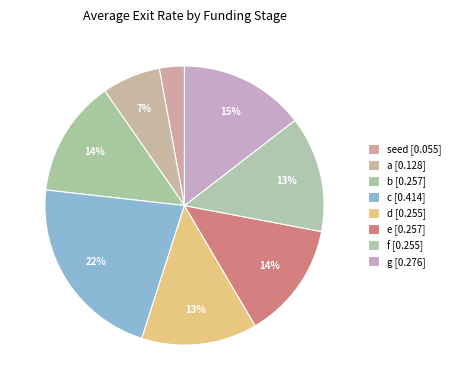

Count the number of slices in the pie.

8